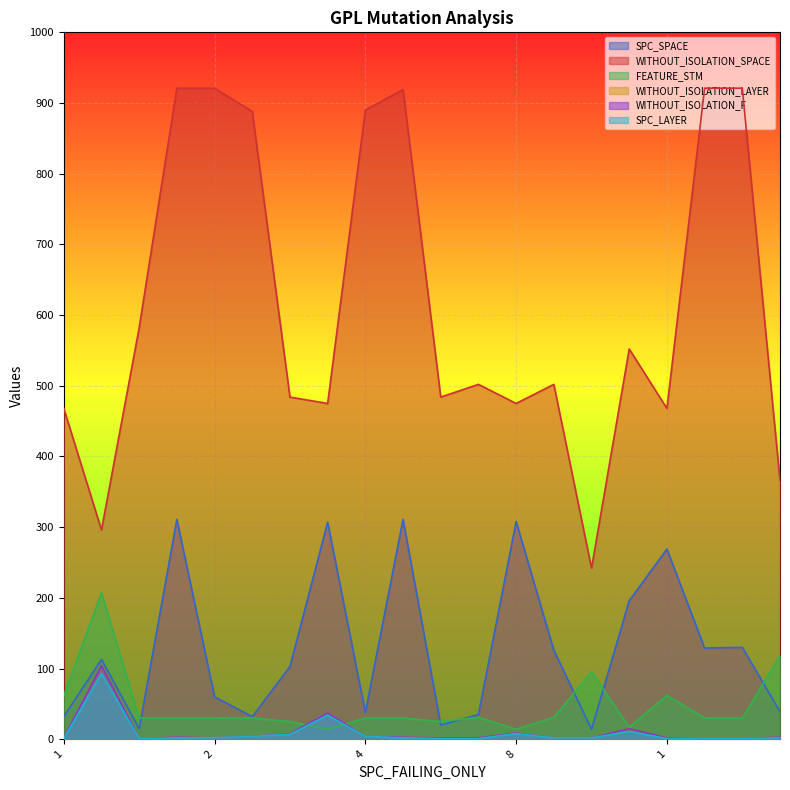

How many values in the WITHOUT_ISOLATION_LAYER series exceed 3?

7